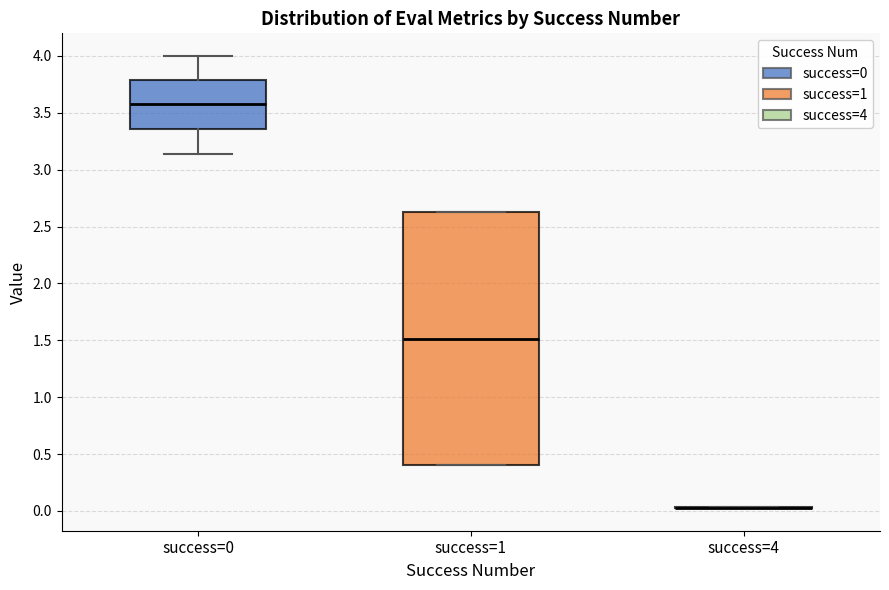

Reading left to right, read every box against the y-axis: the position of its median line, the range the box covers, and the ends of its whiskers. The values are not printed on the chart, so give them approximately, as read against the axis.

success=0: median 3.55, box 3.35 to 3.80, whiskers 3.15 to 4.00
success=1: median 1.50, box 0.40 to 2.65, whiskers 0.40 to 2.65
success=4: box collapsed to a line at 0.05, whiskers 0.05 to 0.05